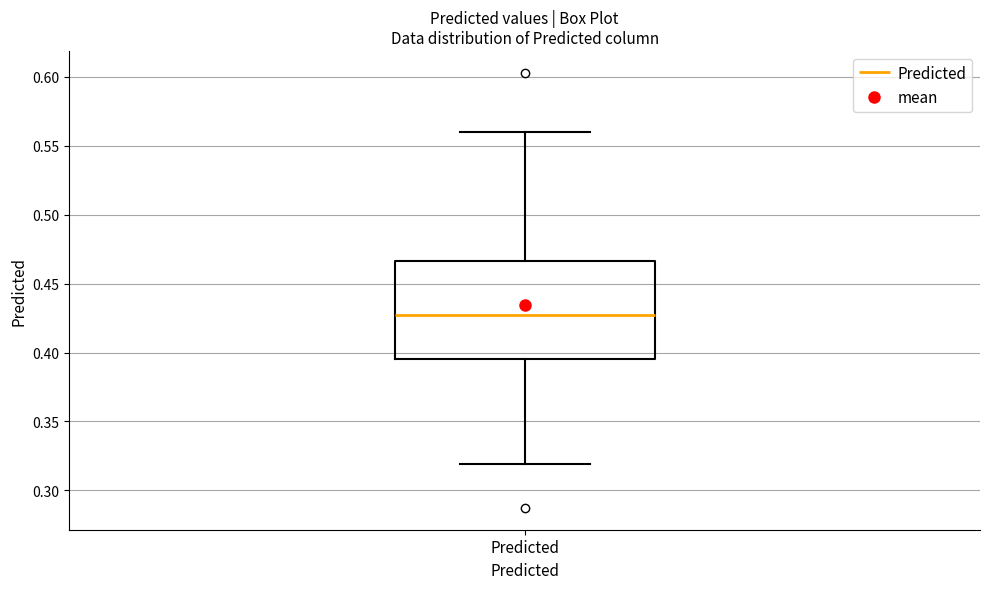

Transcribe this box plot: give where the median line is, the range the box spans, and where the two whiskers end, as read against the y-axis. The values are not printed on the chart, so give them approximately, as read against the axis.

median 0.430, box 0.395 to 0.465, whiskers 0.320 to 0.560